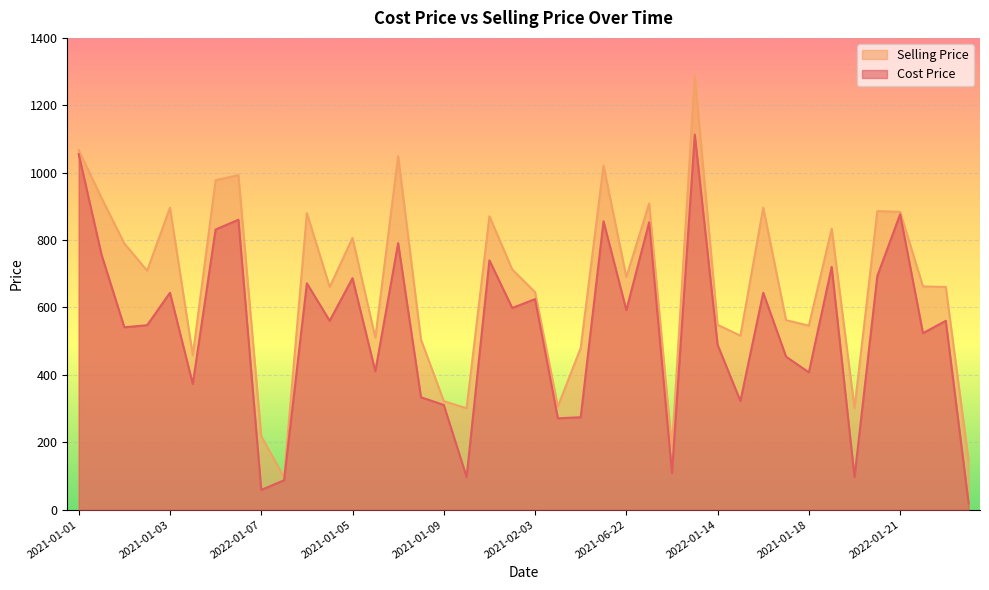

List the series in order of their peak value, highest first.

Selling Price, Cost Price